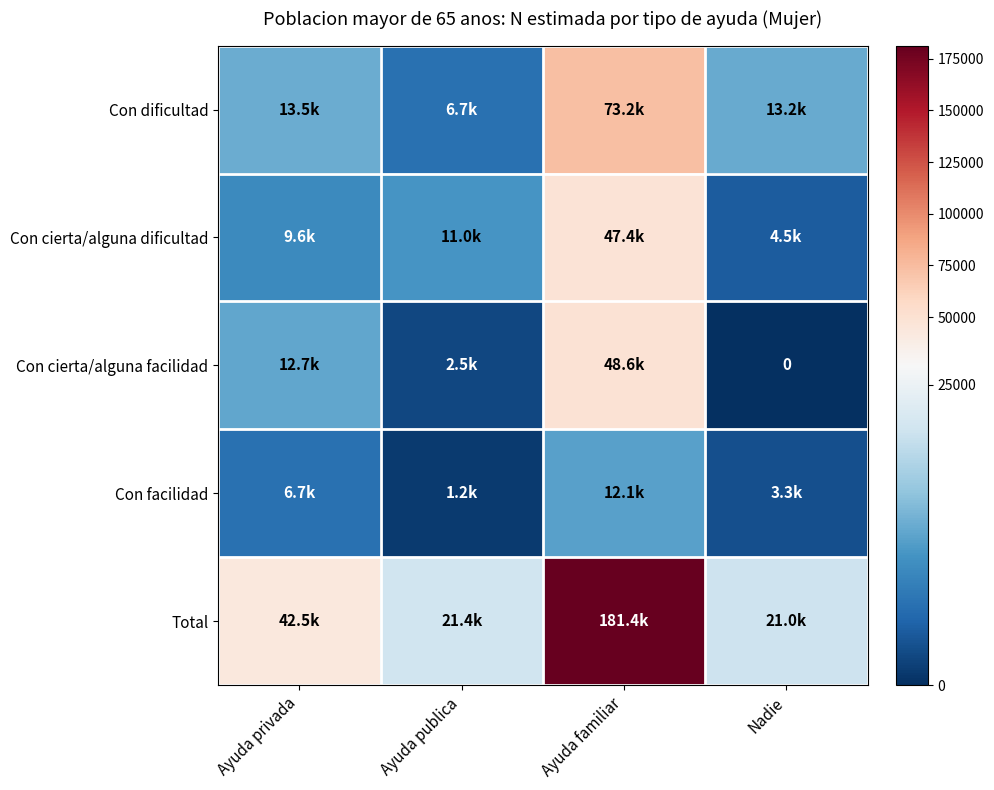

Which category has the lowest value in the Con cierta/alguna facilidad series?

Nadie